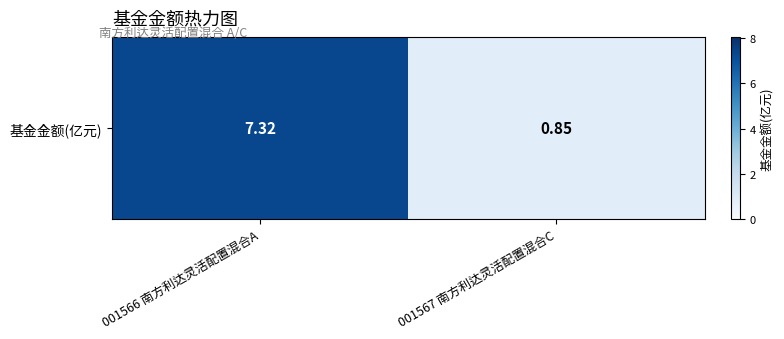

True or false: the data shows 12.3 at 001566 南方利达灵活配置混合A.

False